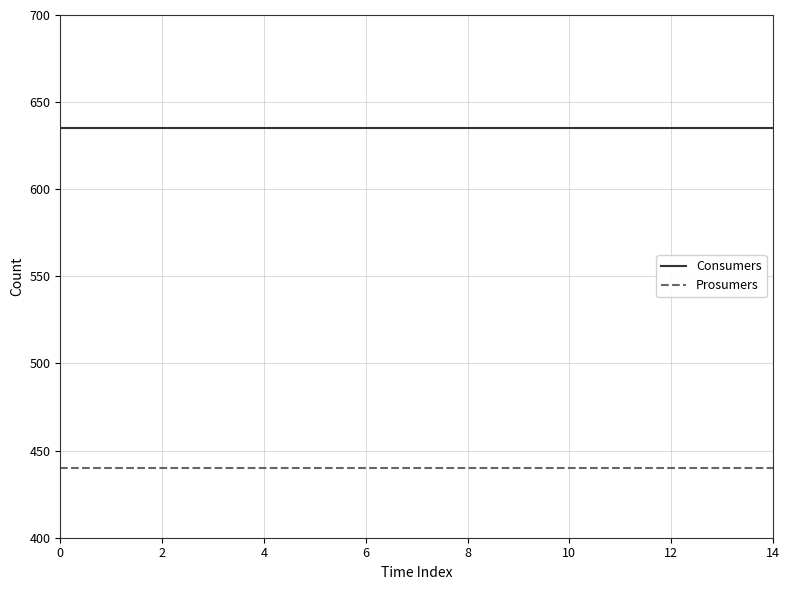

True or false: Prosumers and Consumers cross at least once.

False